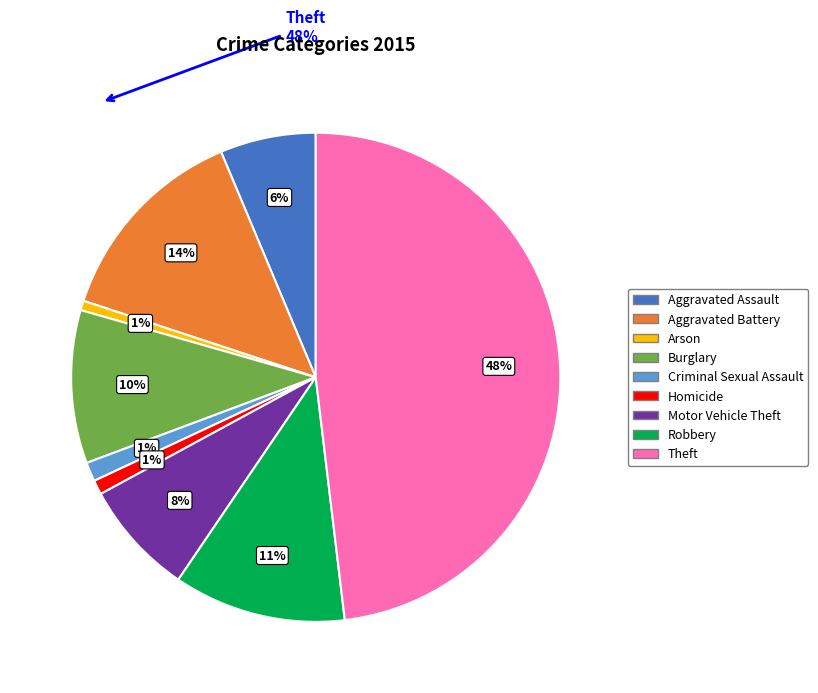

Does any single category account for the majority?

No